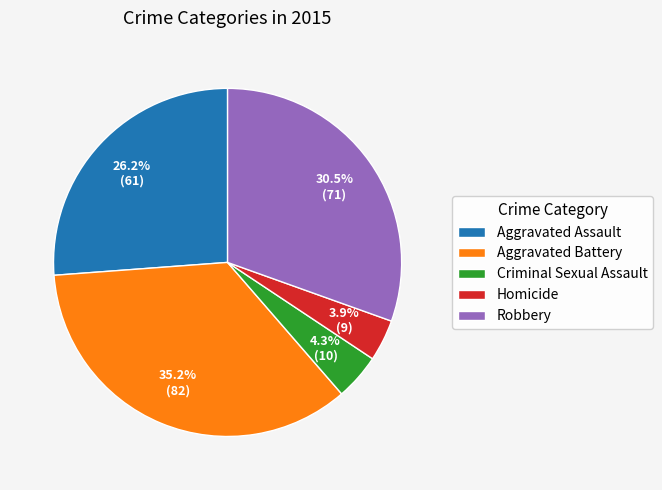

Which slice is the largest?

Aggravated Battery